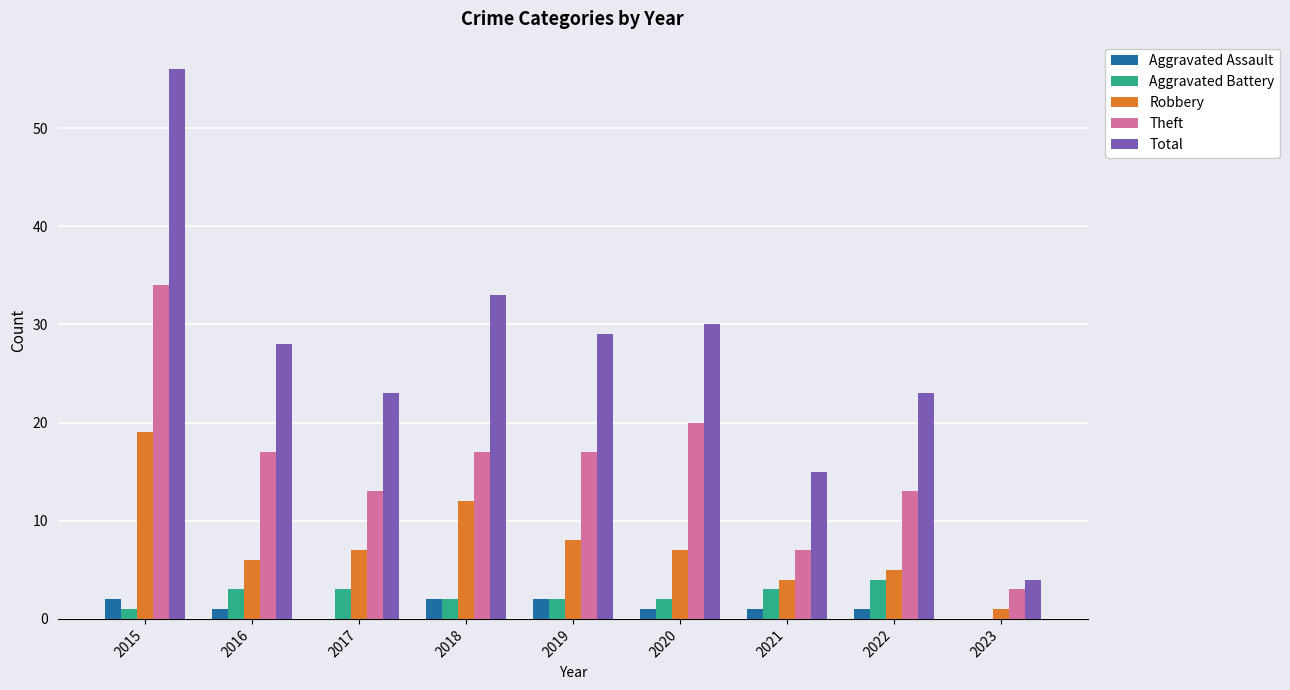

The value of Theft at 2021 is 4. True or false?

False